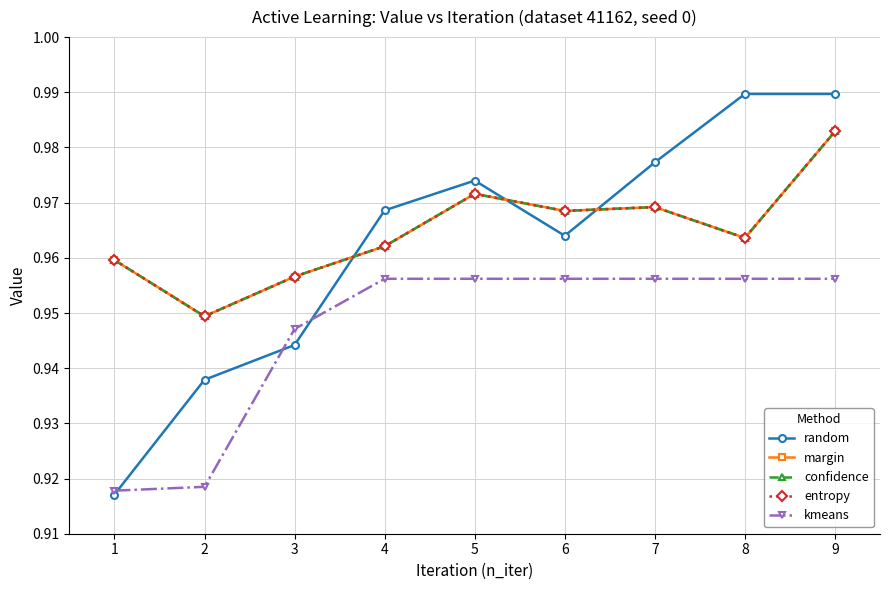

What is the maximum value for entropy?

1.0